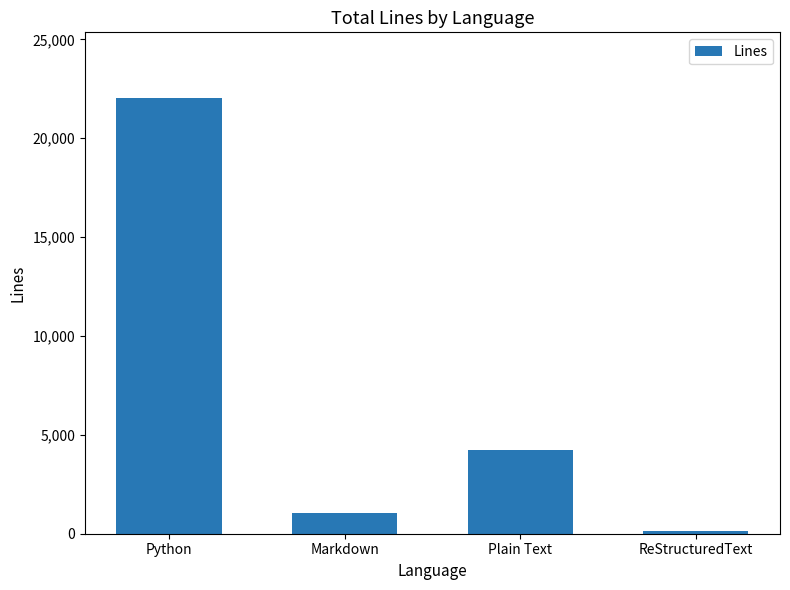

The value at Python is 22048. True or false?

True